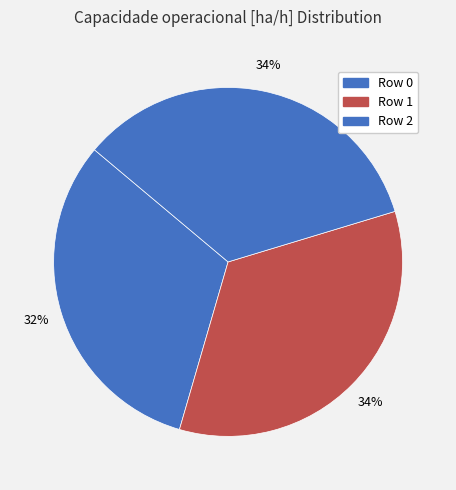

How many slices are in this pie chart?

3